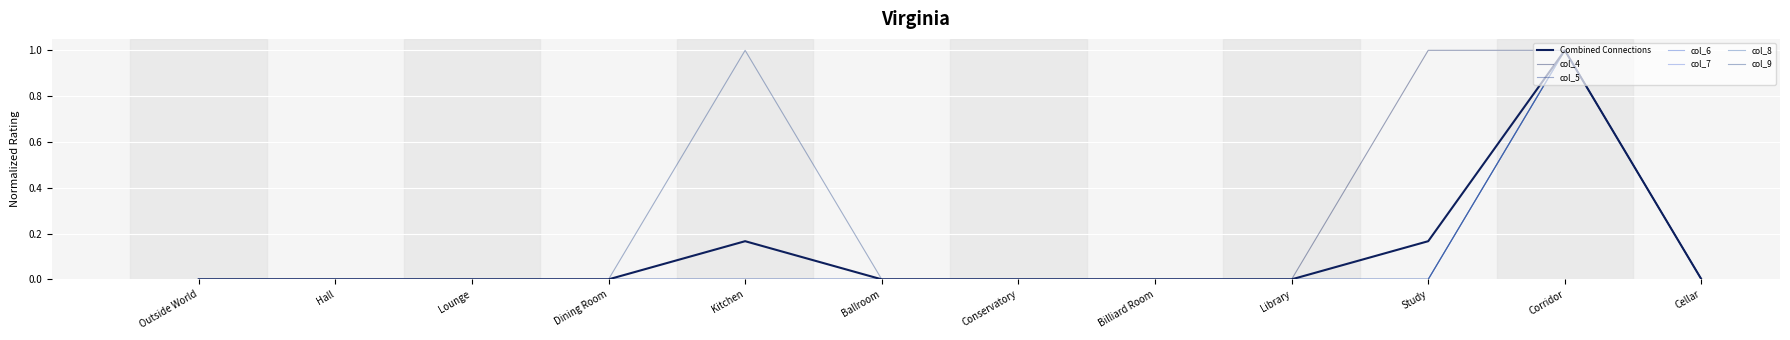

Rank the categories by col_7 value from lowest to highest.

Outside World, Hall, Lounge, Dining Room, Kitchen, Ballroom, Conservatory, Billiard Room, Library, Study, Cellar, Corridor